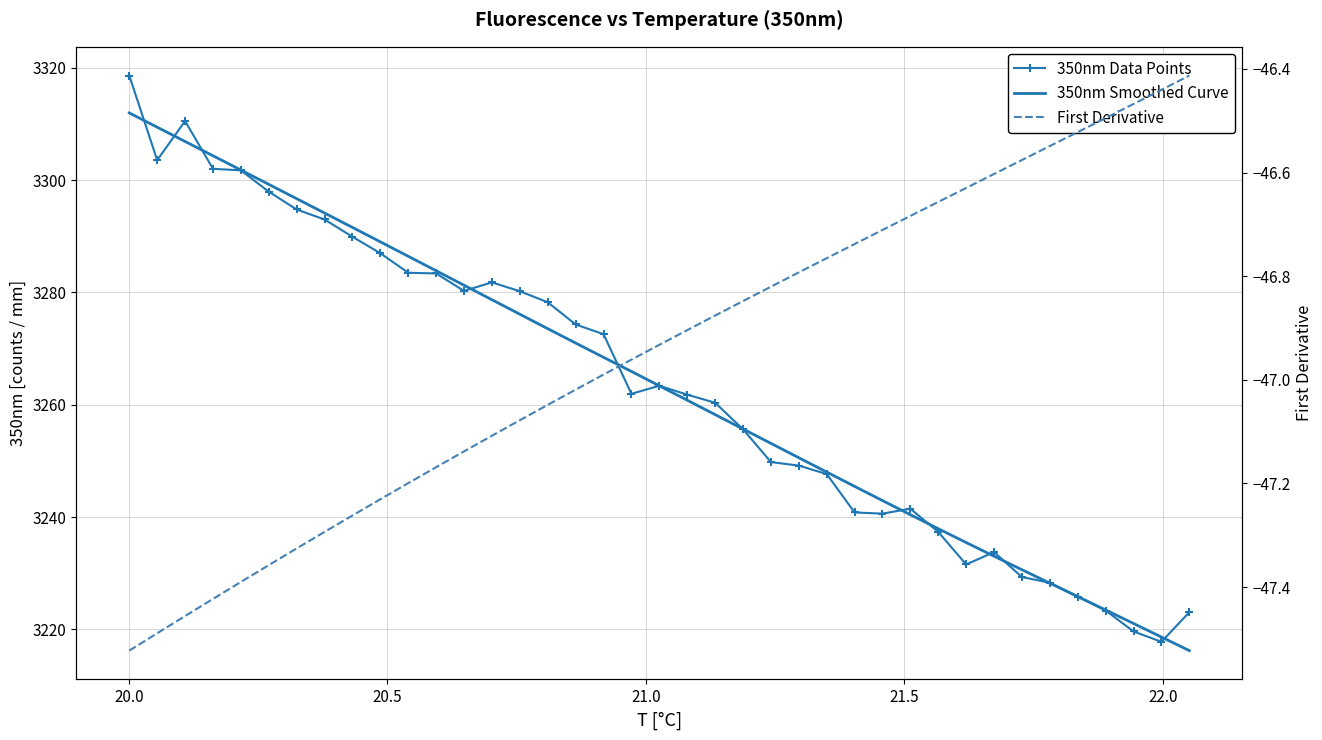

Is the value of 350nm Smoothed Curve at 19.5 greater than the value of First Derivative at 22?

Yes